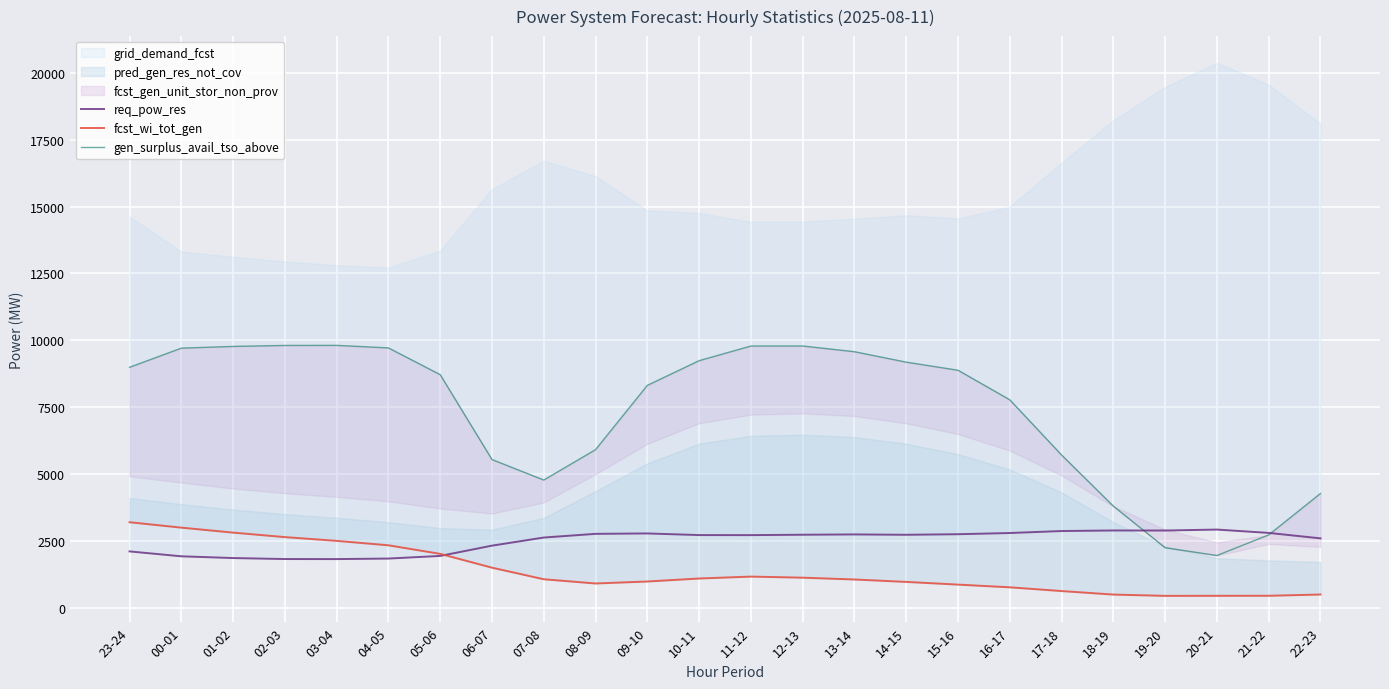

How many intersections are there between gen_surplus_avail_tso_above and req_pow_res?

2